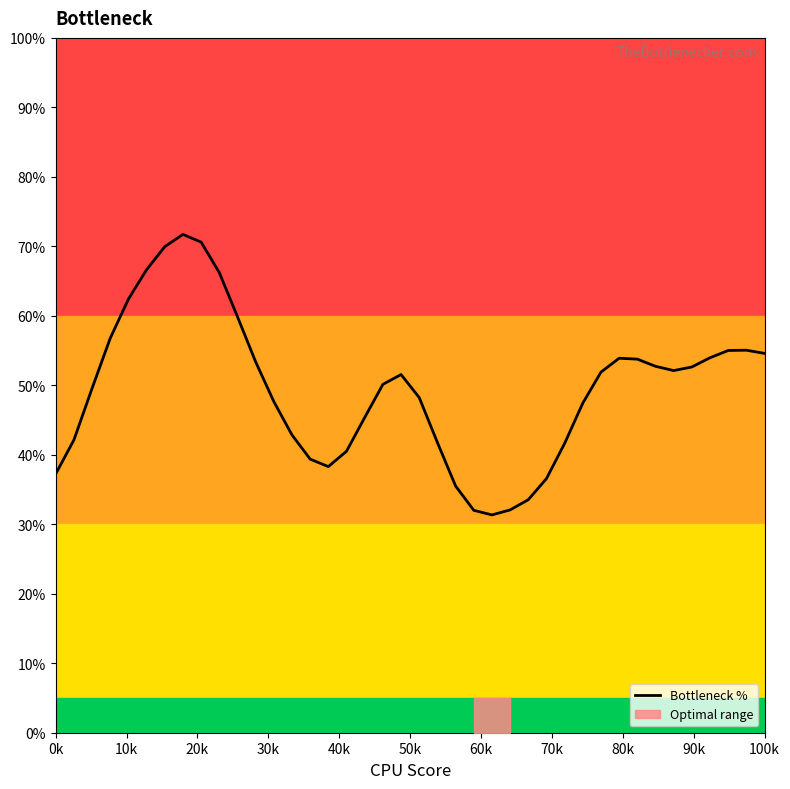

What is the minimum value for Bottleneck %?

31.3